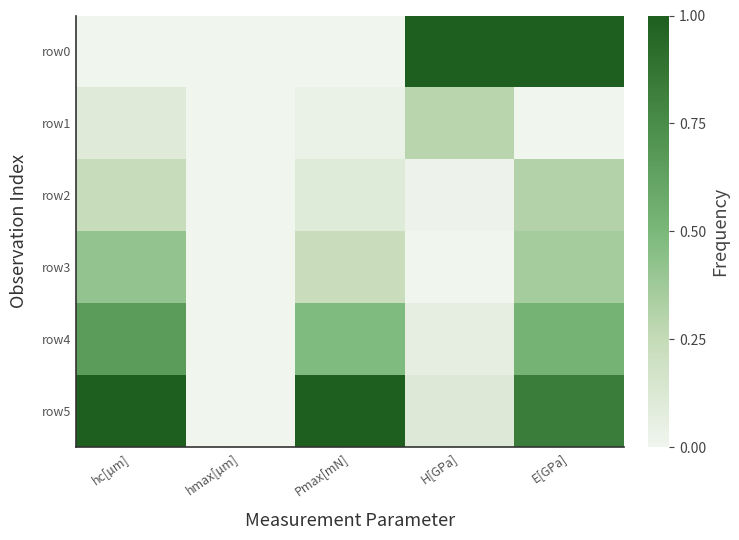

What is the total value across all series at H[GPa]?

1.5